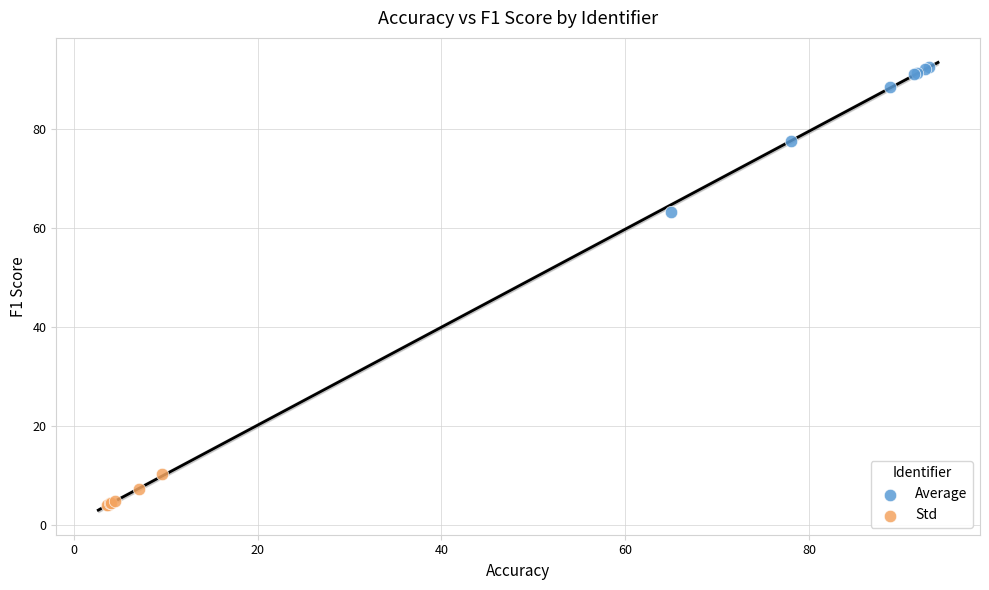

Which series contains the highest Y value?

Average